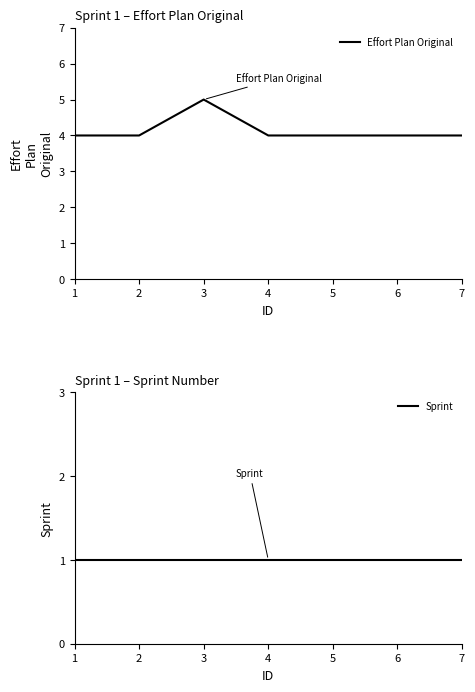

List the series in order of their overall mean, lowest first.

Sprint, Effort Plan Original